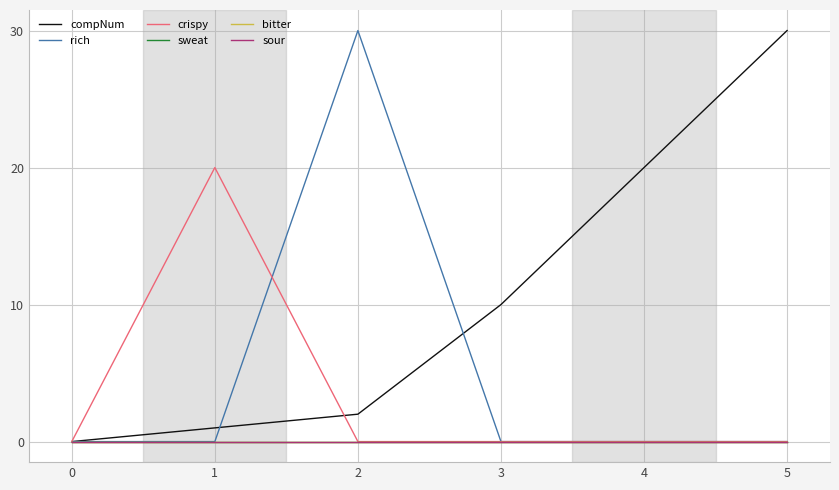

True or false: compNum has more than 1 interior local peaks.

False